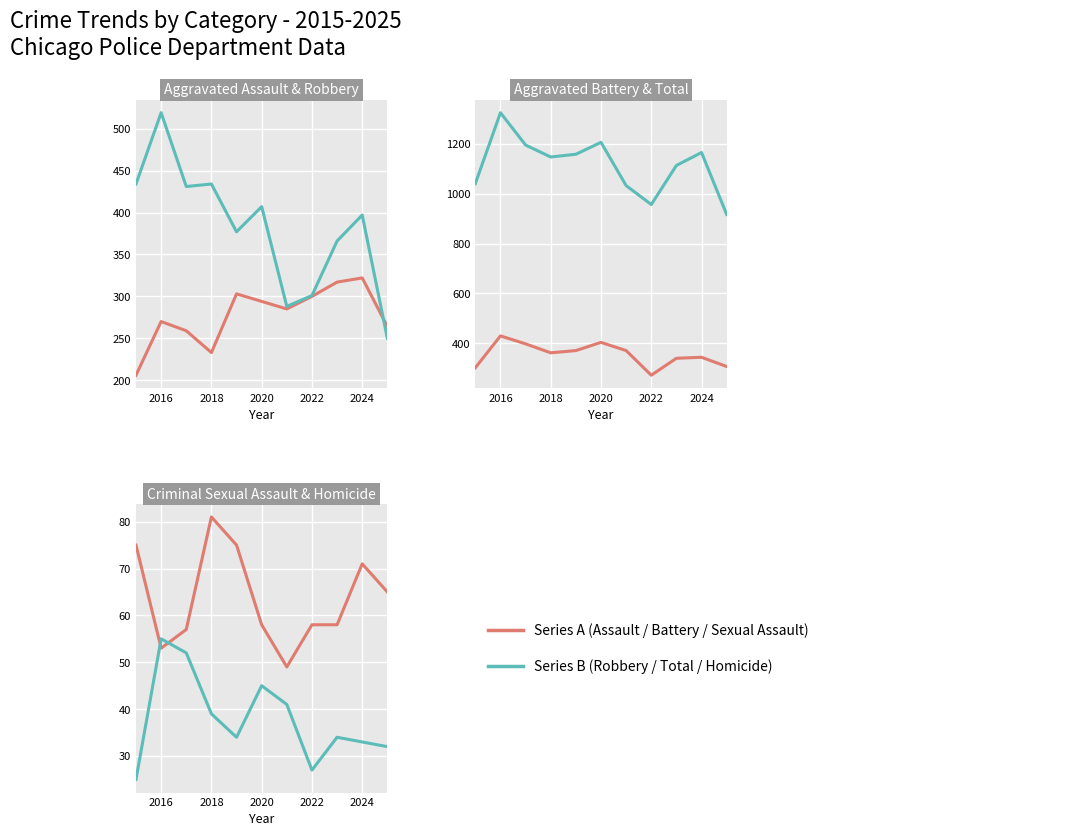

The Homicide series shows 15 at 2020. True or false?

False